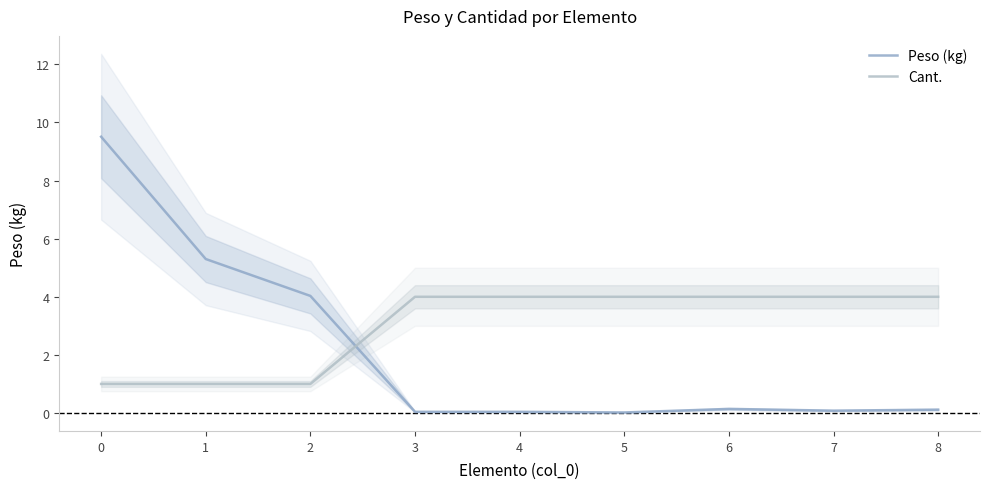

What are all the series names shown in the legend?

Peso (kg), Cant.